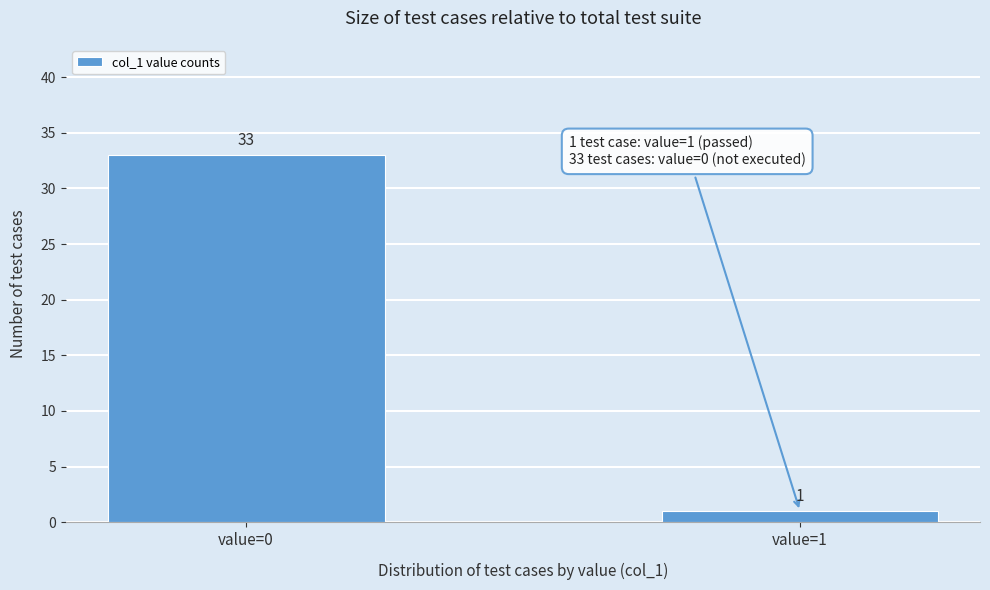

Reading right to left, what are all the values shown in this chart?

value=1=1	value=0=33